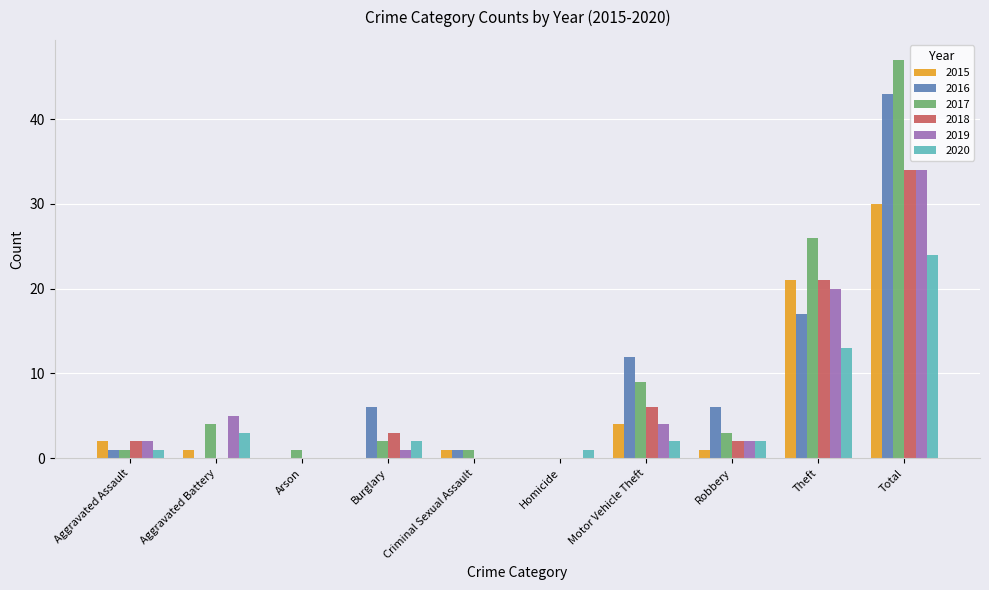

What is the sum of all 2015 values?

60